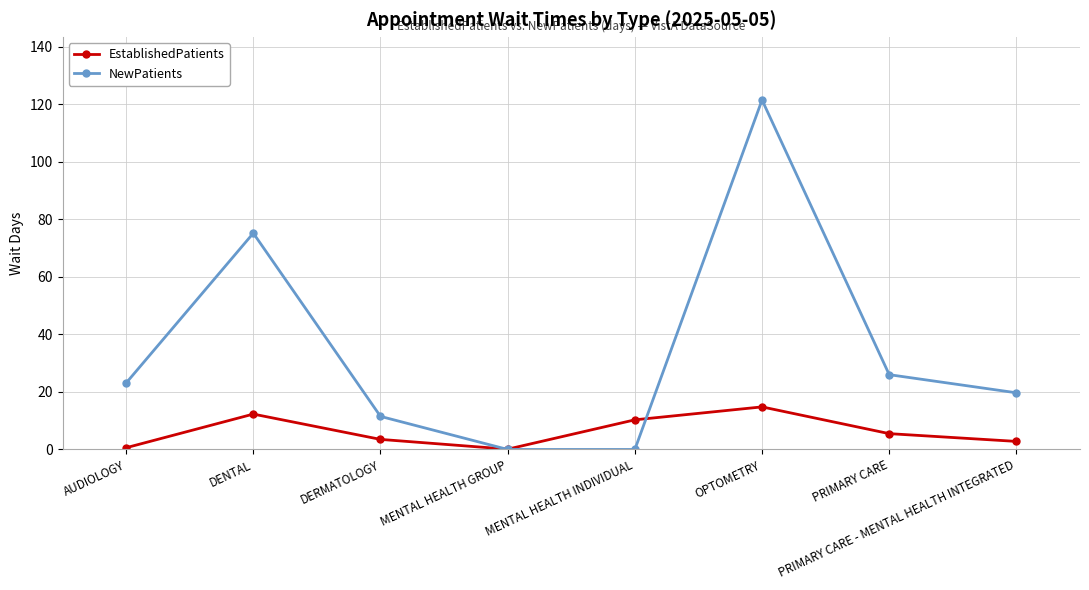

At which label is NewPatients closest to 60?

DENTAL